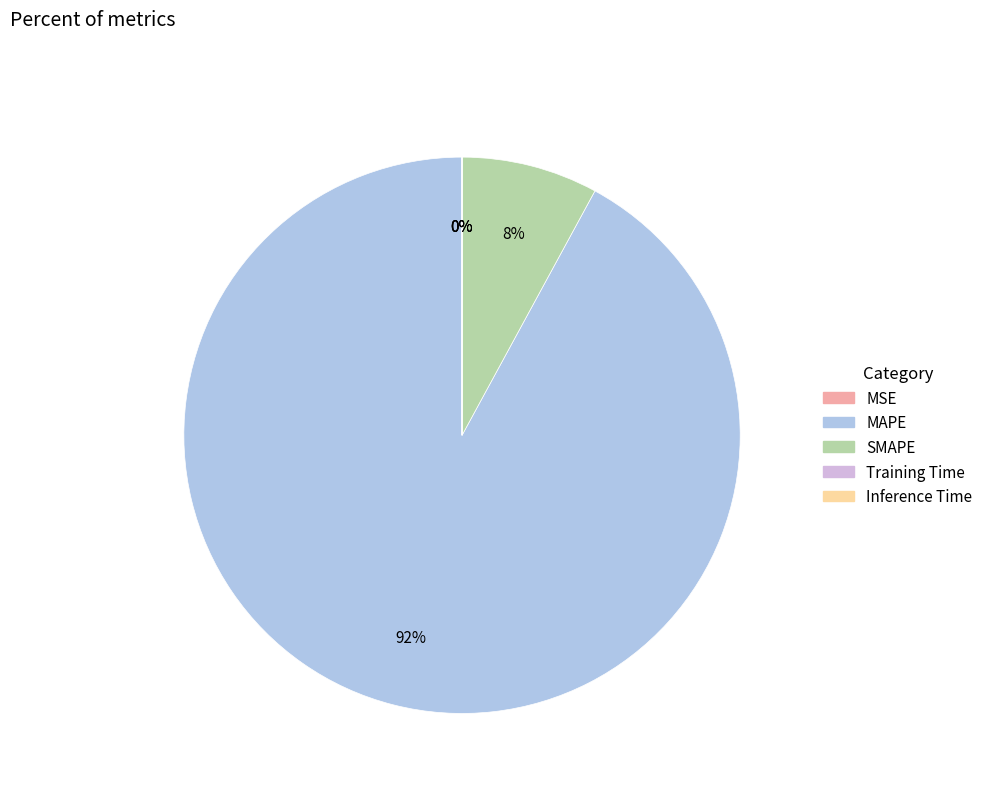

Is it true that MAPE is 92% of the pie?

True